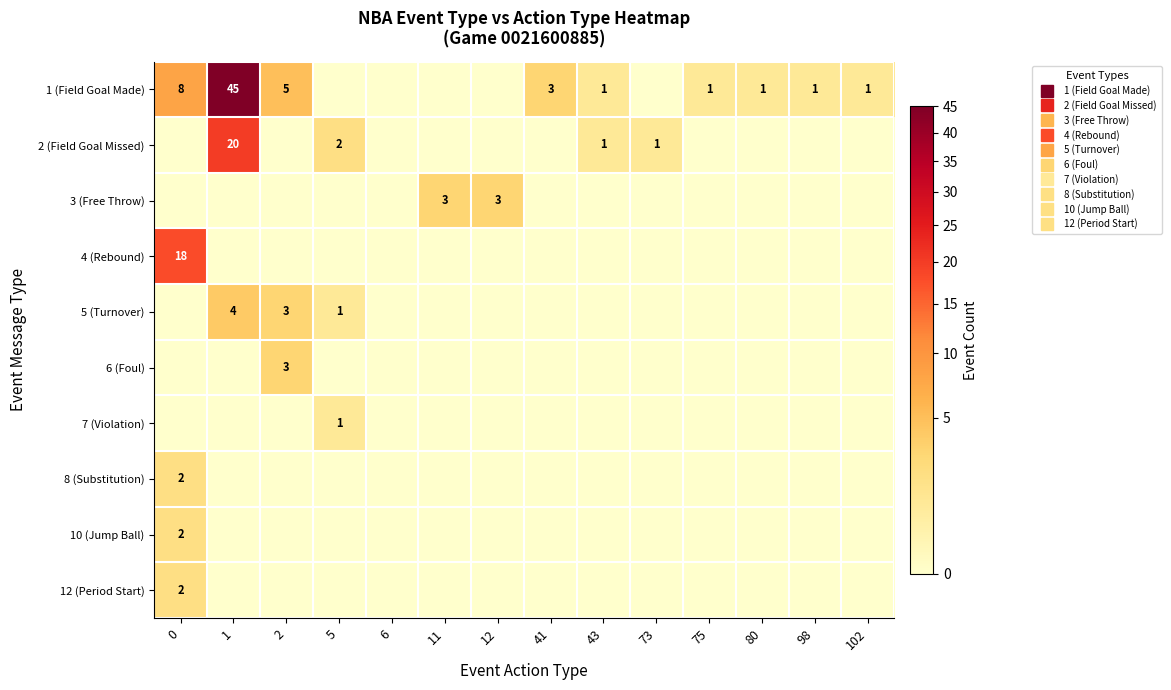

What is the sum of all 7 (Violation) values?

1